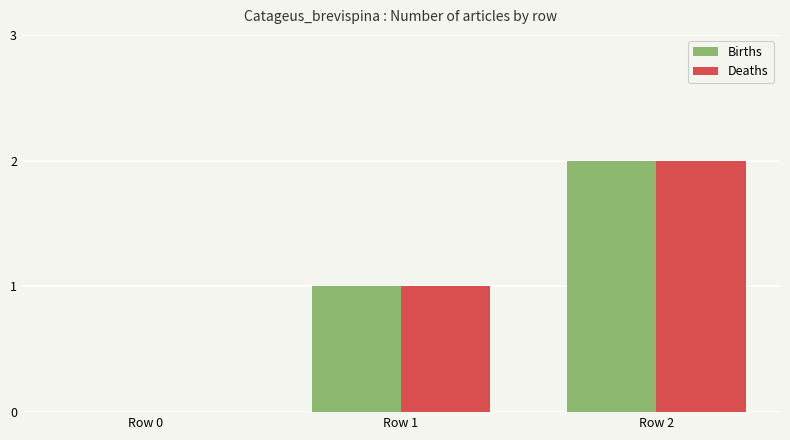

The Births series shows 0 at Row 0. True or false?

True